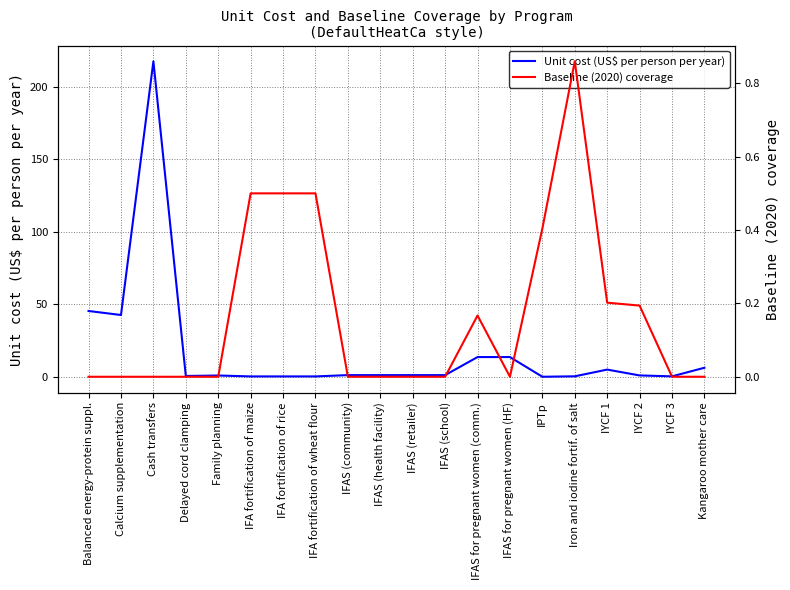

How many lines are shown in the chart?

2